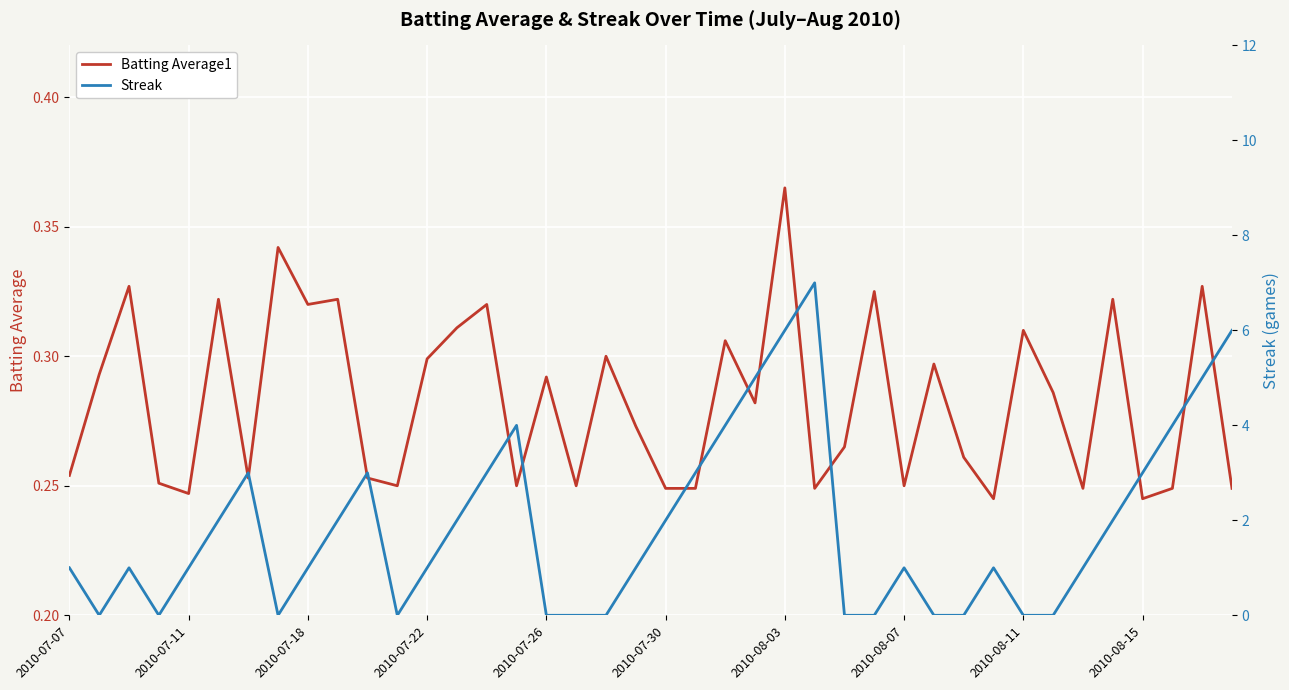

After their last crossing, which series has the higher values: Batting Average1 or Streak?

Streak